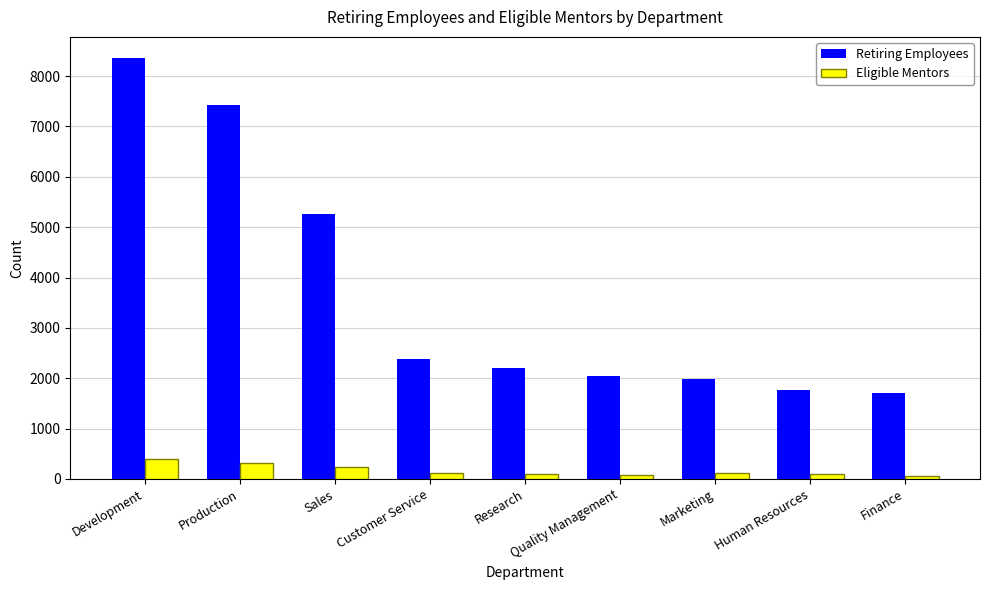

What is the label of the 2nd bar from the left?

Production